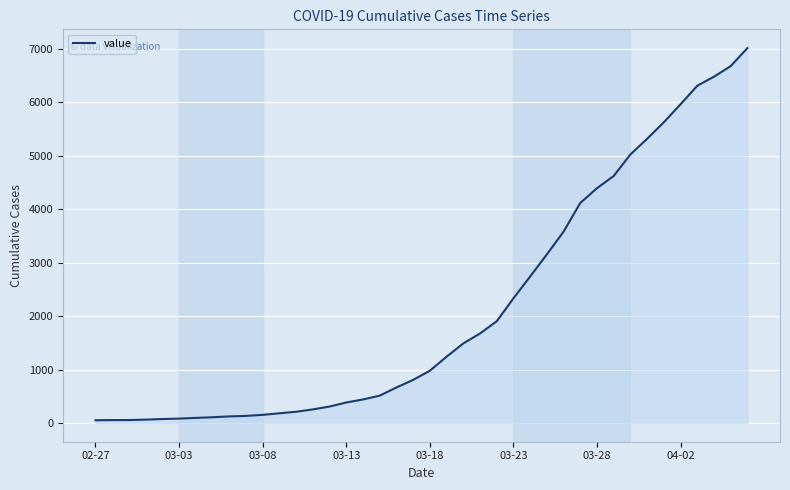

What is the maximum value shown in the chart?

7012